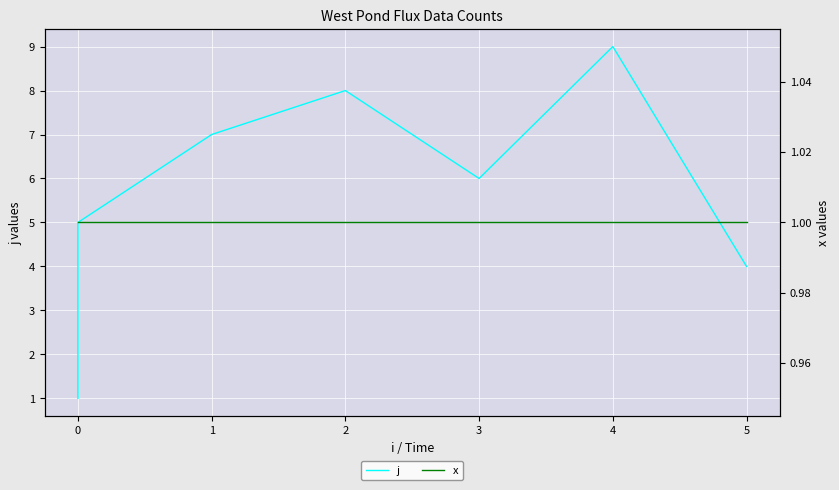

At how many categories does at least one series exceed 8?

1